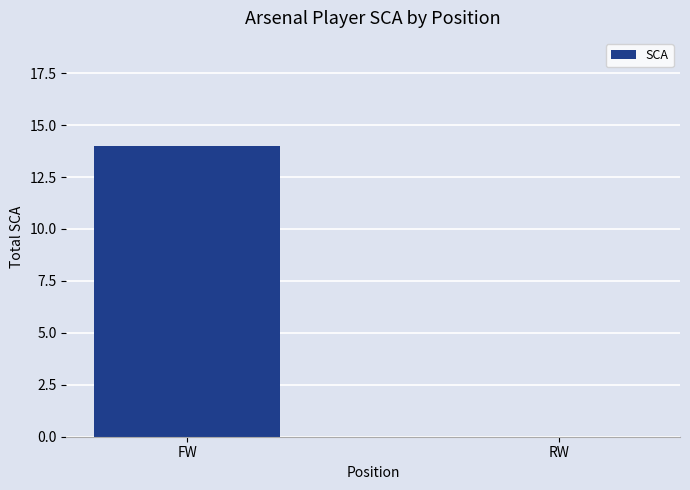

What is the sum of the values at FW and RW?

14